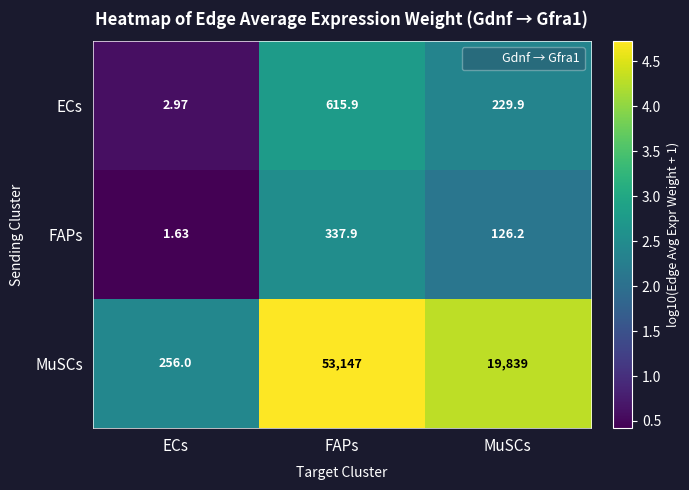

What is the spread (max minus min) of values at ECs?

254.4